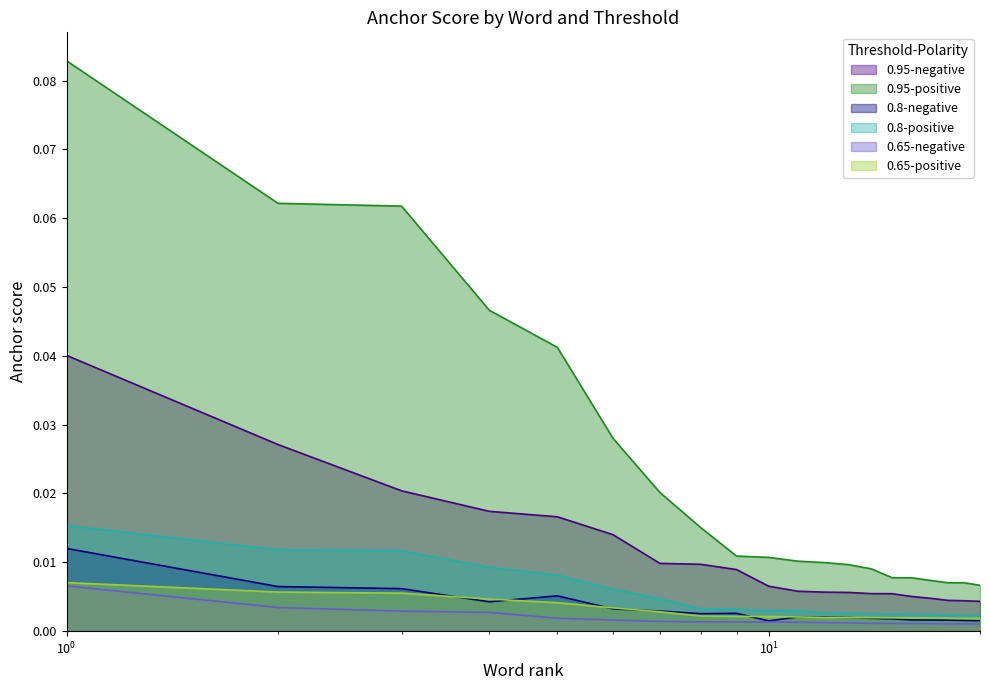

Which series has the largest total across all categories?

0.95-positive